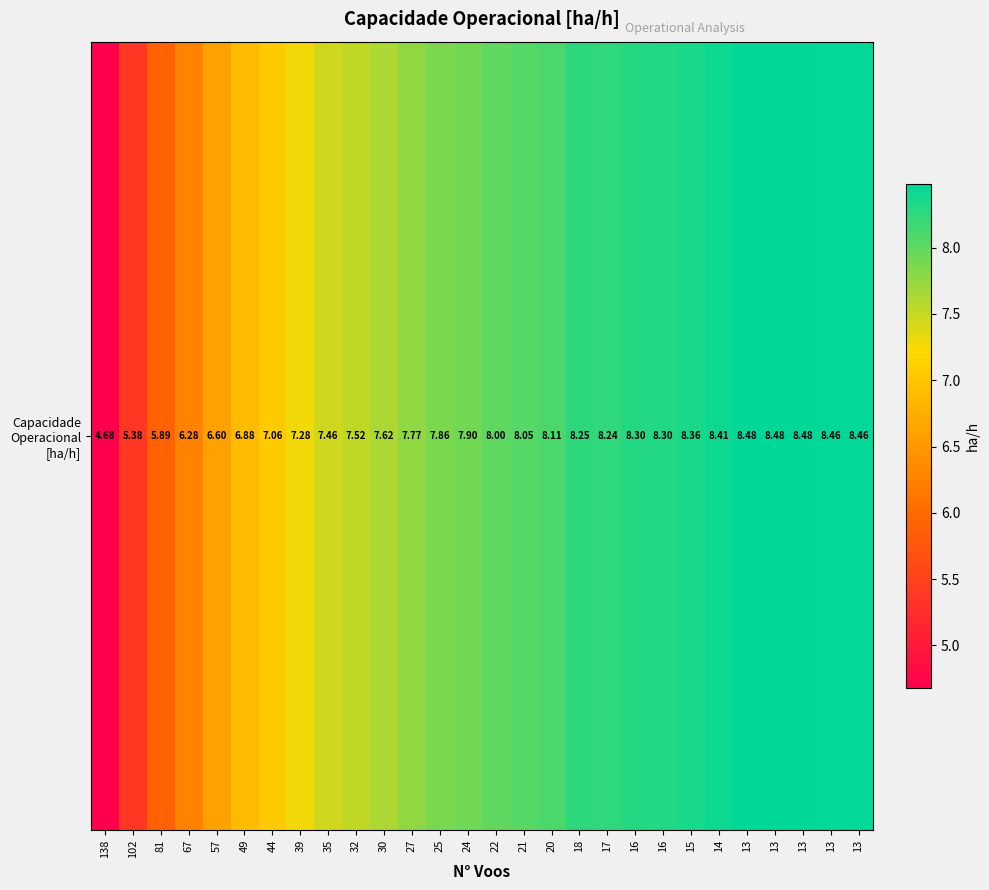

Which category has the highest value across all series?

13